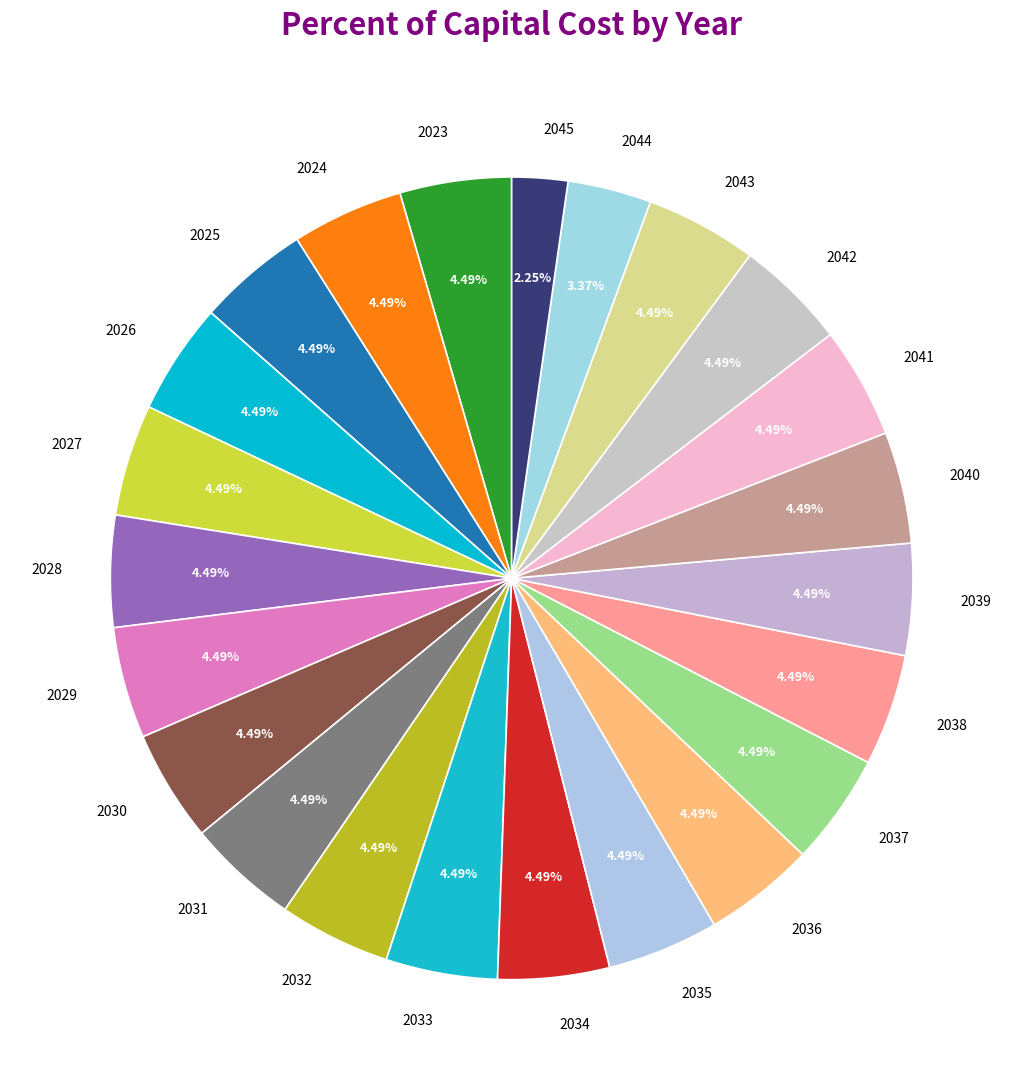

Count the number of slices in the pie.

23